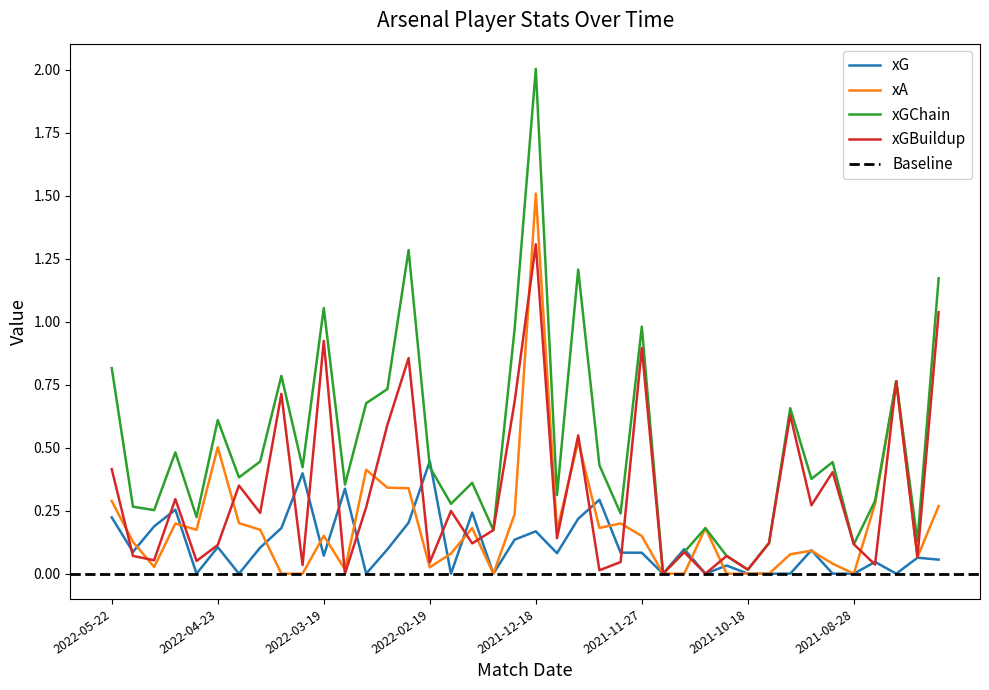

What is the label of the 6th point from the left?

2022-04-23